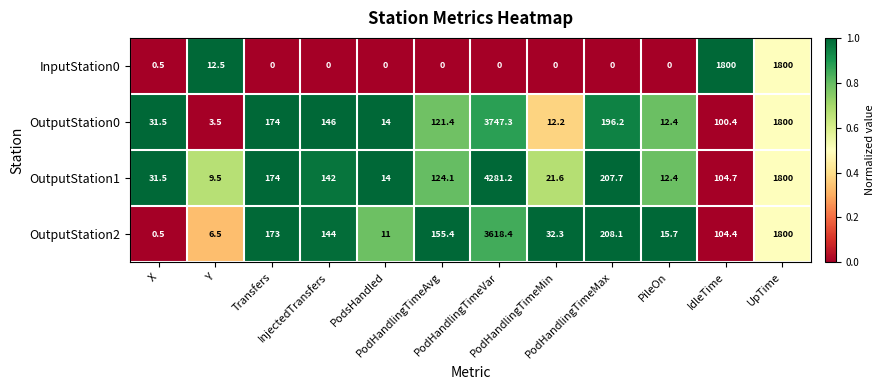

What is the sum of all OutputStation0 values?

6358.9